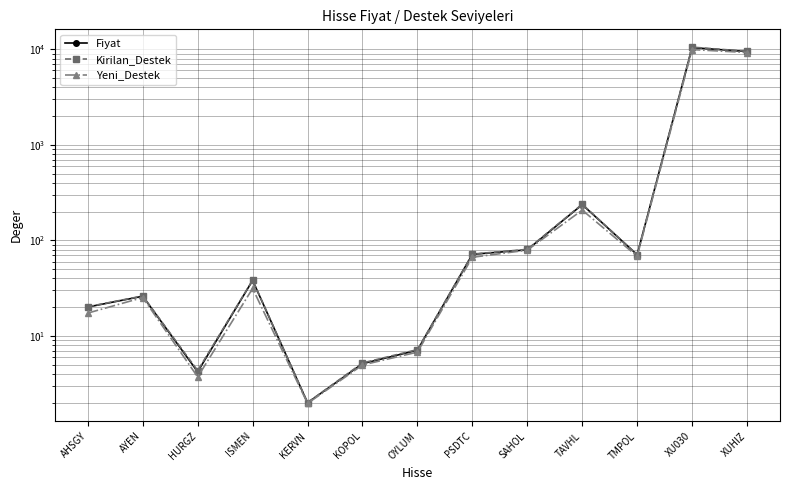

What are all the series names shown in the legend?

Fiyat, Kirilan_Destek, Yeni_Destek